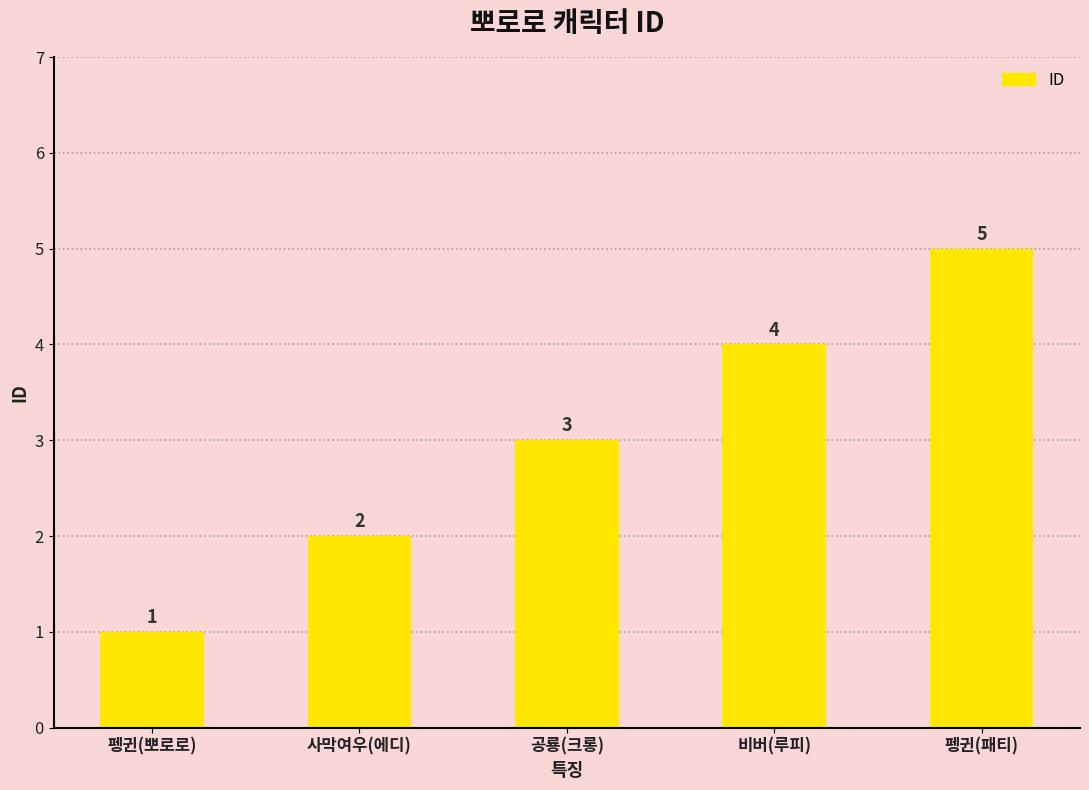

What is the label of the 3rd bar from the right?

공룡(크롱)